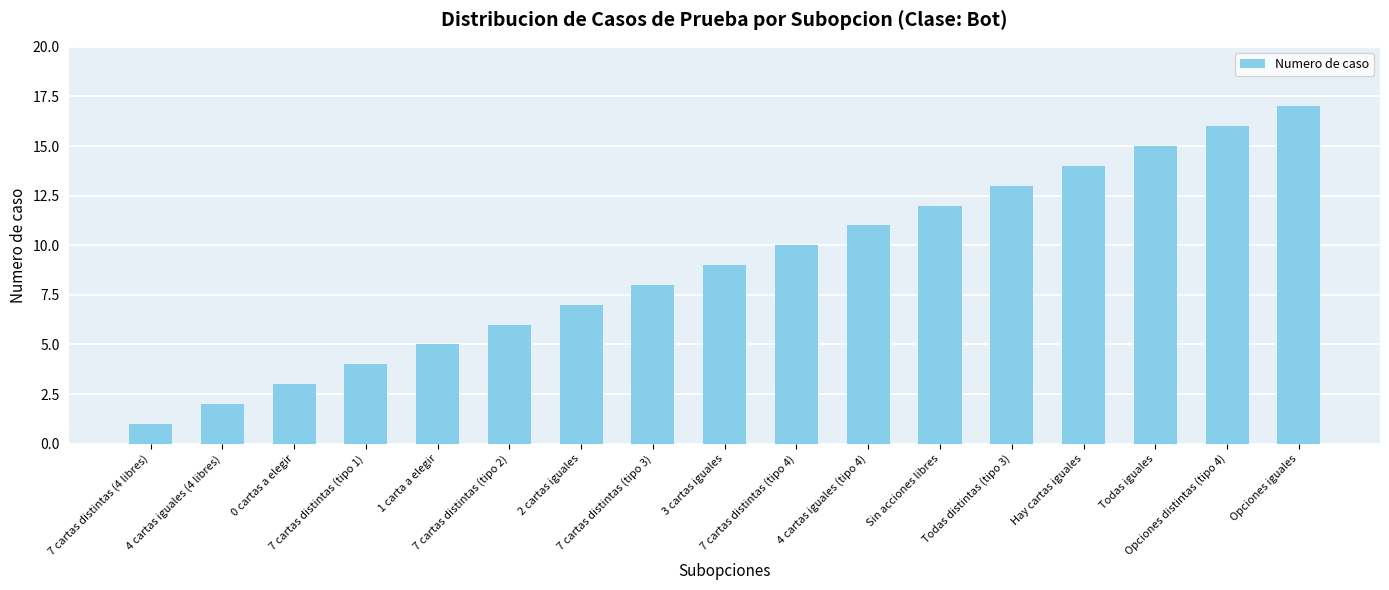

List the labels in order of value, smallest first.

7 cartas distintas (4 libres), 4 cartas iguales (4 libres), 0 cartas a elegir, 7 cartas distintas (tipo 1), 1 carta a elegir, 7 cartas distintas (tipo 2), 2 cartas iguales, 7 cartas distintas (tipo 3), 3 cartas iguales, 7 cartas distintas (tipo 4), 4 cartas iguales (tipo 4), Sin acciones libres, Todas distintas (tipo 3), Hay cartas iguales, Todas iguales, Opciones distintas (tipo 4), Opciones iguales